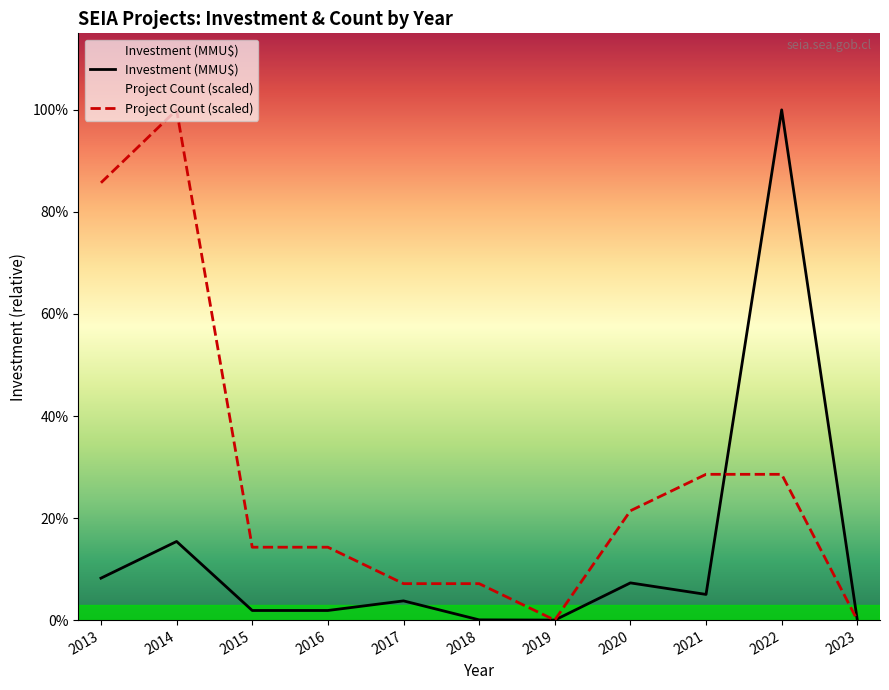

What is the difference between the highest and lowest values at 2022?

379285.7